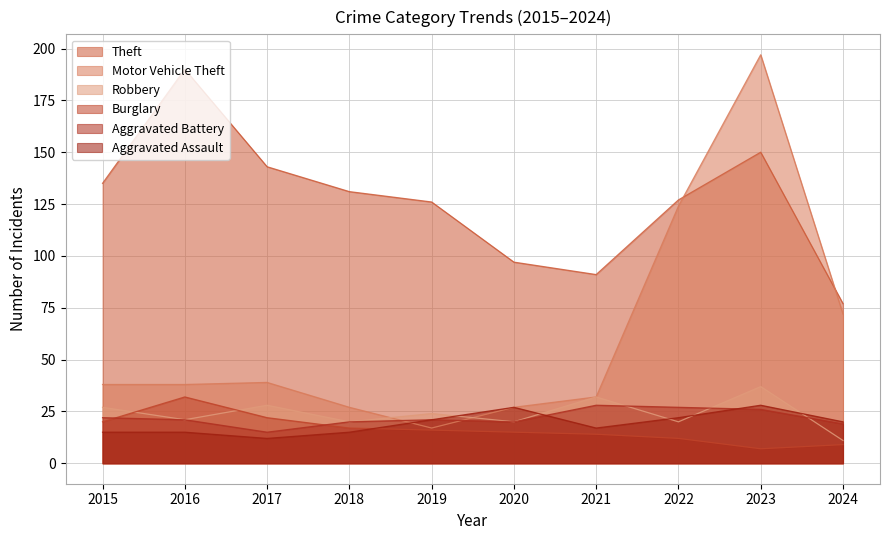

Which series has the largest range (max minus min)?

Motor Vehicle Theft